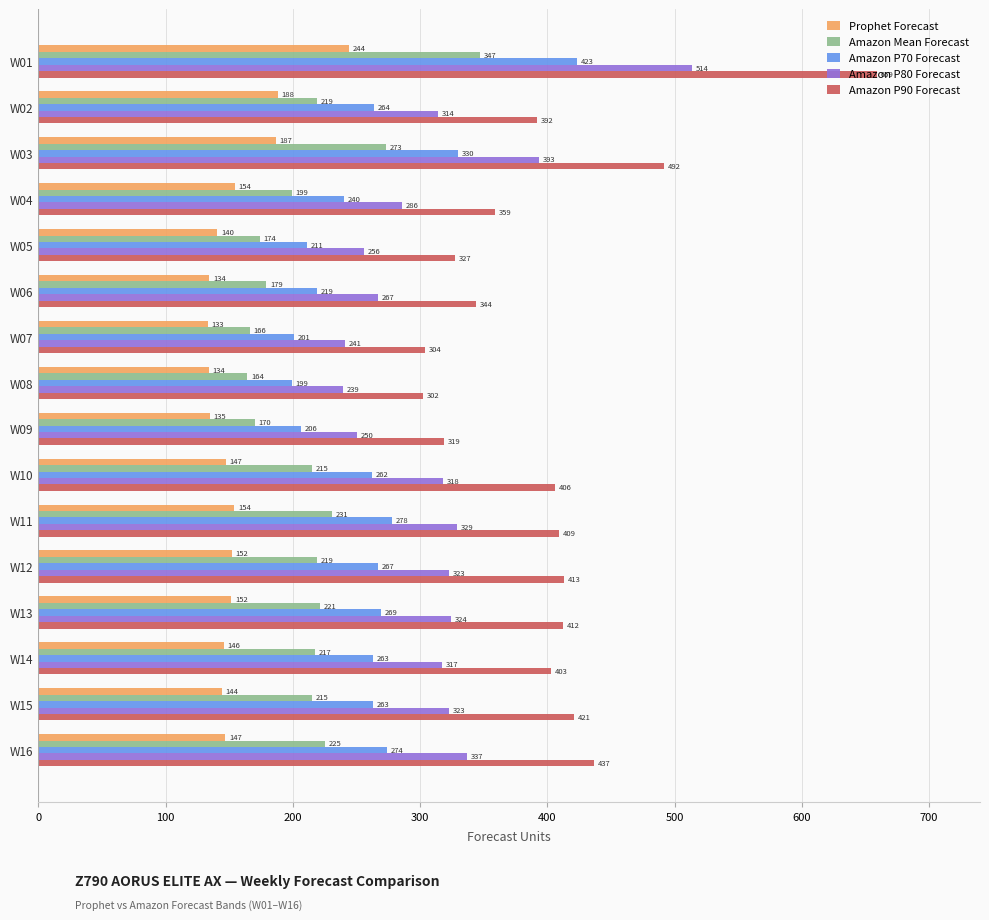

What is the maximum value for Prophet Forecast?

244.3